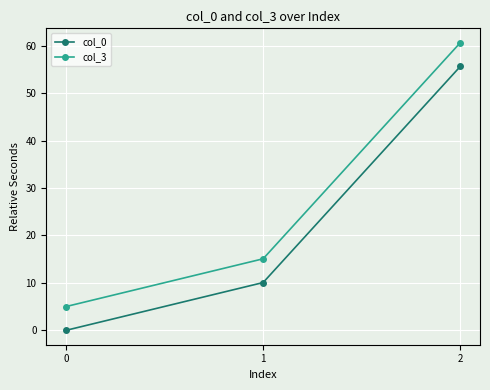

At how many categories does at least one series exceed 30?

1